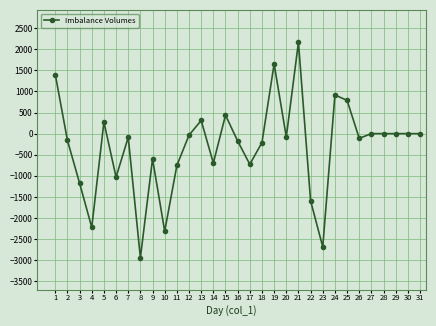

What is the value of the 8th point from the left?

-2941